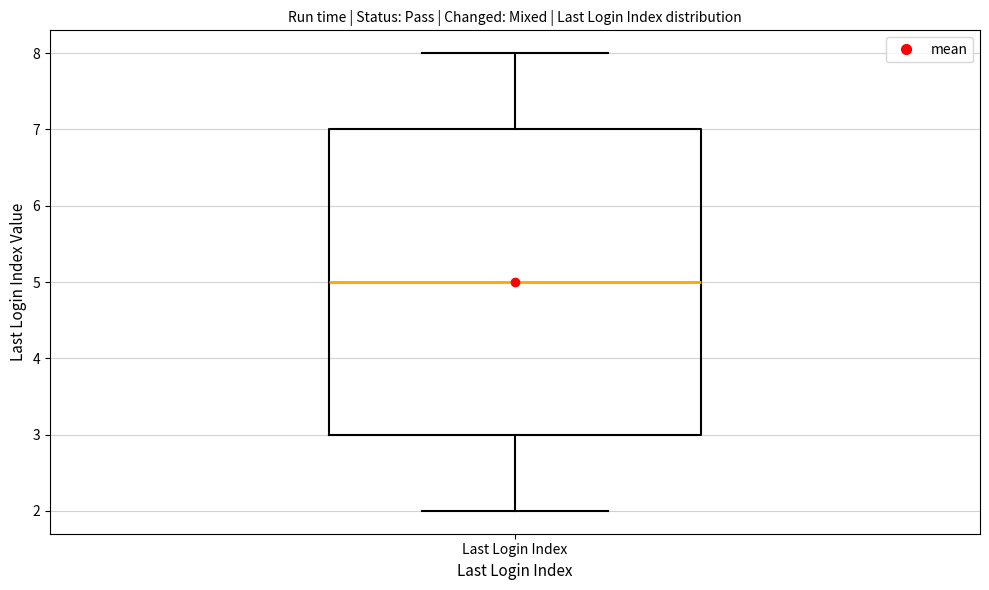

Read this box plot against the y-axis: the position of the median line, the range covered by the box, and the ends of both whiskers. The values are not printed on the chart, so give them approximately, as read against the axis.

median 5, box 3 to 7, whiskers 2 to 8